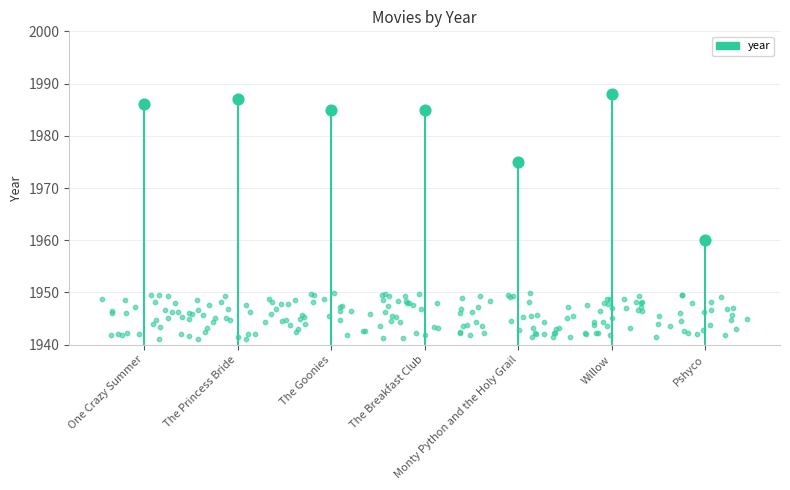

What is the ratio of the value at Pshyco to the value at The Breakfast Club?

1.0